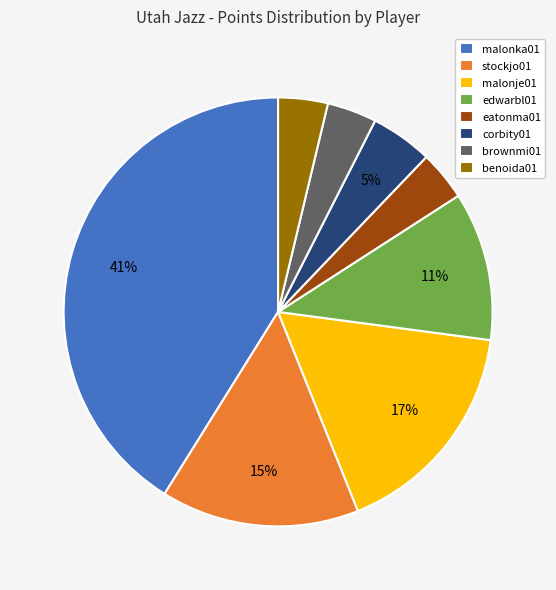

Which category has the biggest portion of the pie?

malonka01